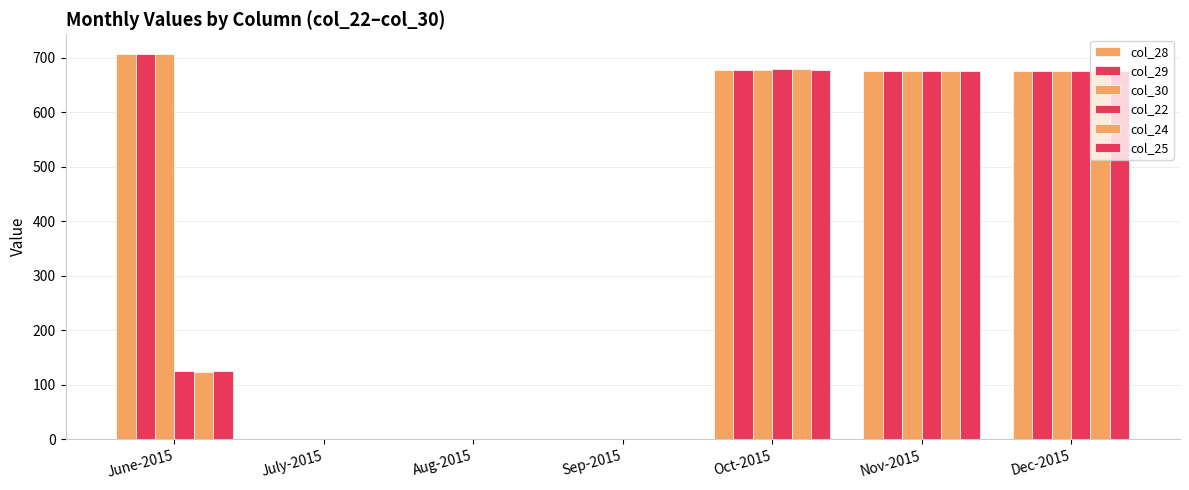

At which label does col_30 reach its minimum?

July-2015